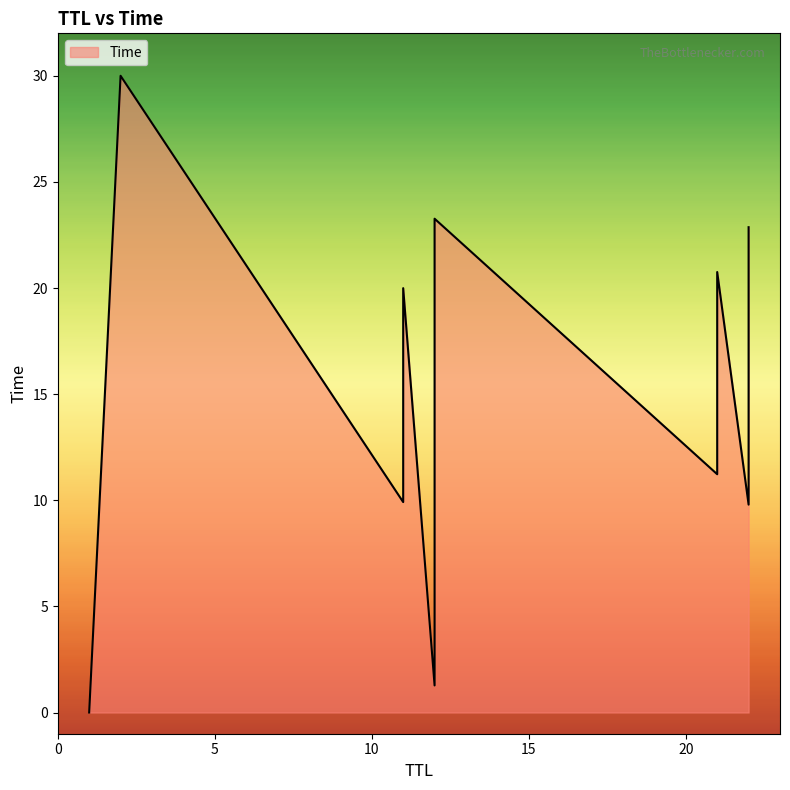

What is the ratio of the value at 2 to the value at 21?

1.4